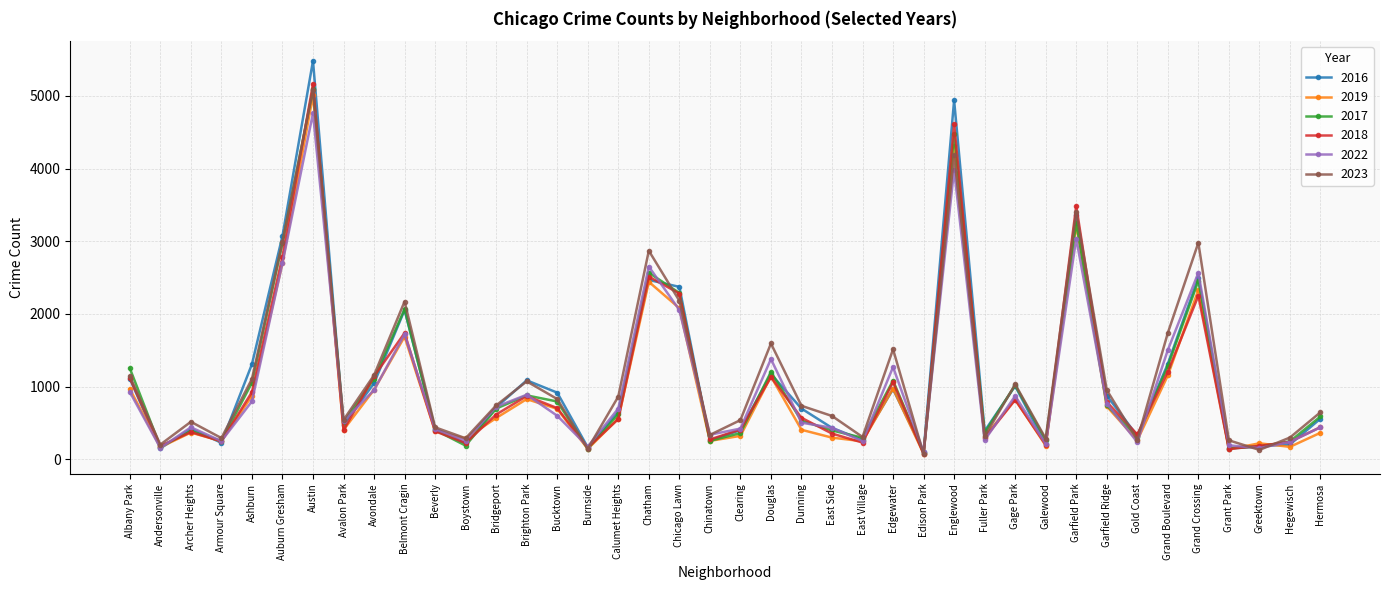

Which series has the largest range (max minus min)?

2016